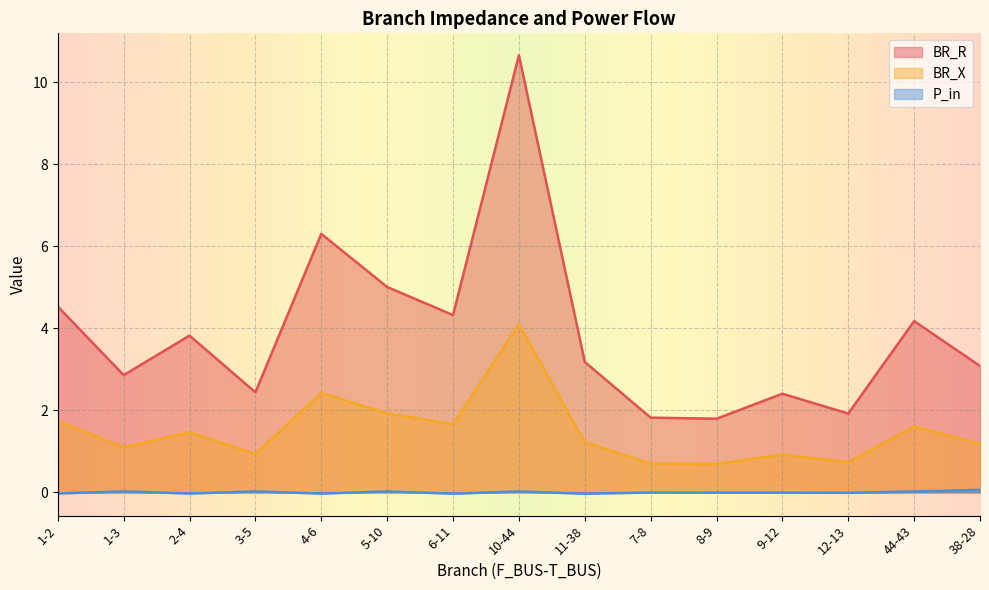

How many values in P_in are above zero?

6